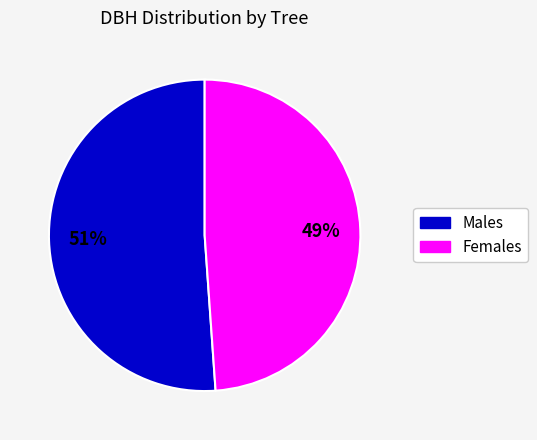

To the nearest percent, what is the combined percentage of Females and Males?

100%